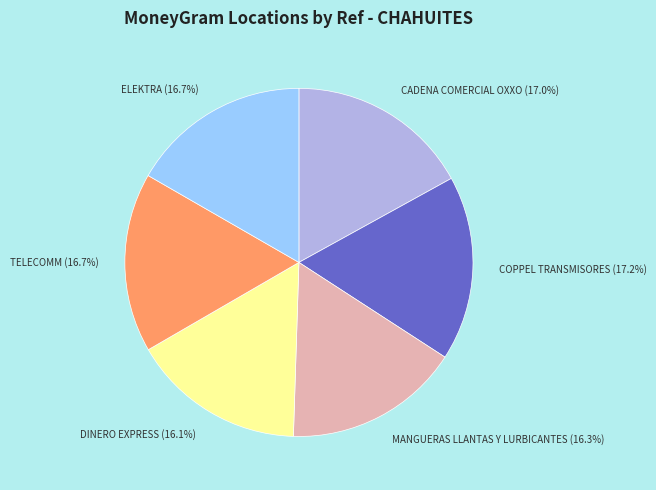

Is DINERO EXPRESS the majority of the pie?

No